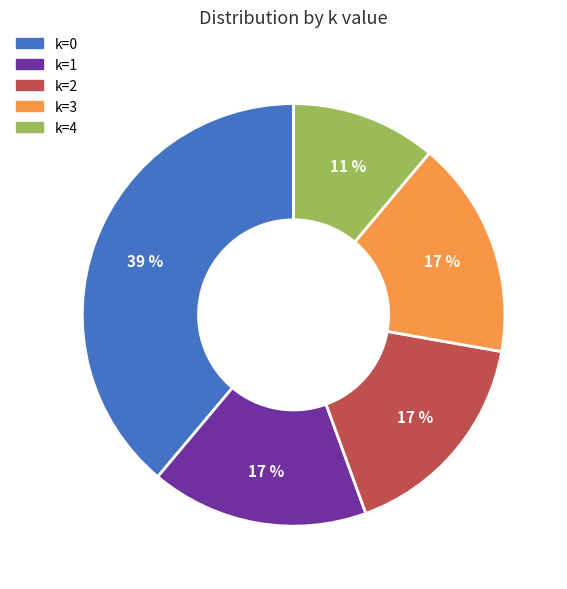

Do k=2 and k=3 together represent more than half of the pie?

No